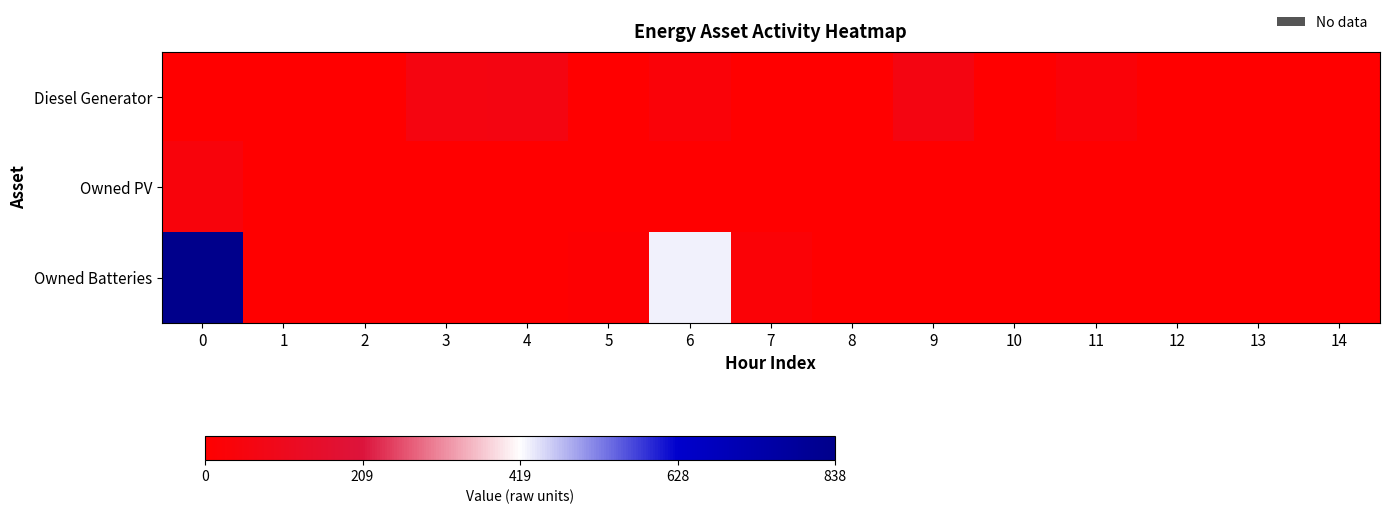

Reading right to left, transcribe all the data shown in this chart.

Diesel Generator: 14=0	13=0	12=0	11=31	10=1	9=63	8=1	7=0	6=31	5=1	4=63	3=61	2=0	1=0	0=0
Owned PV: 14=0	13=0	12=0	11=0	10=0	9=0	8=0	7=0	6=0	5=0	4=0	3=0	2=0	1=0	0=40
Owned Batteries: 14=0	13=0	12=0	11=0	10=0	9=0	8=0	7=25	6=432	5=10	4=0	3=0	2=0	1=0	0=838